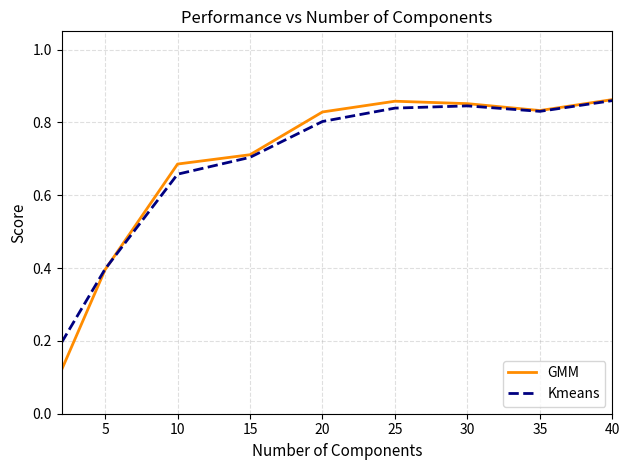

What are all the series names shown in the legend?

GMM, Kmeans